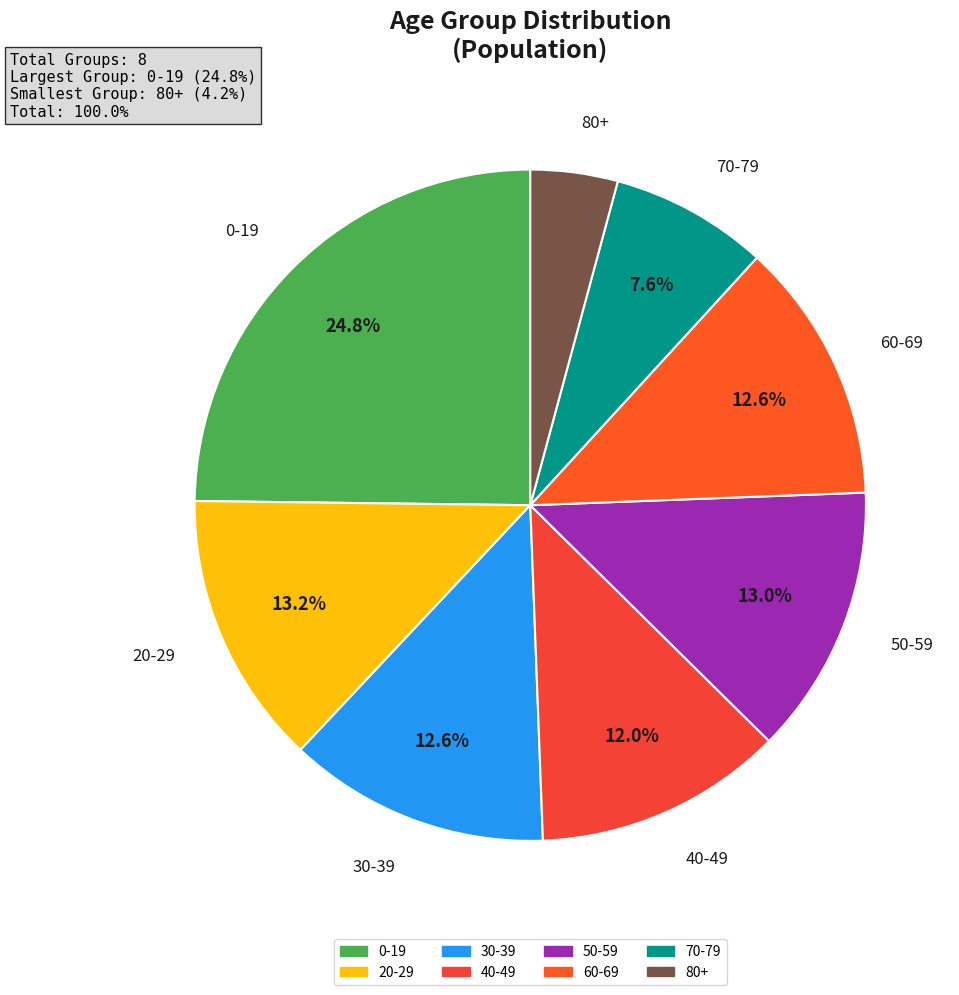

To the nearest percent, what portion does 30-39 represent?

13%